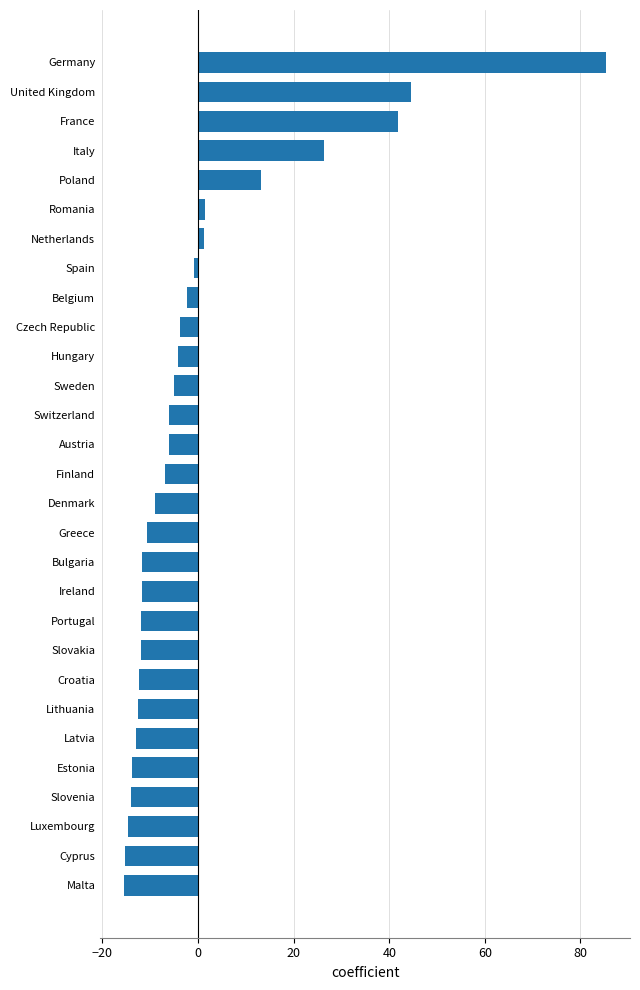

Count the number of data series in this chart.

1